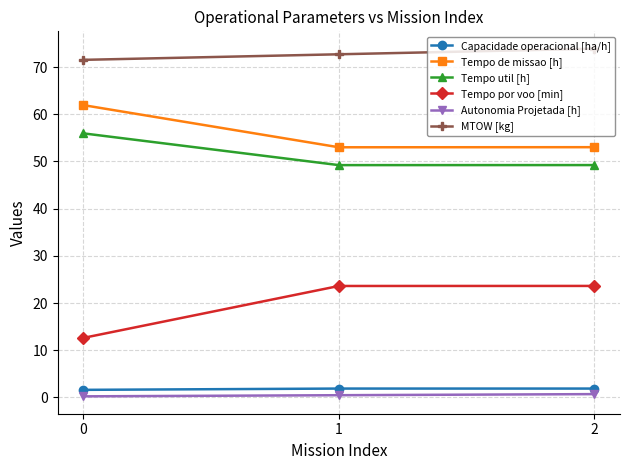

What is the maximum value shown in the chart?

73.9